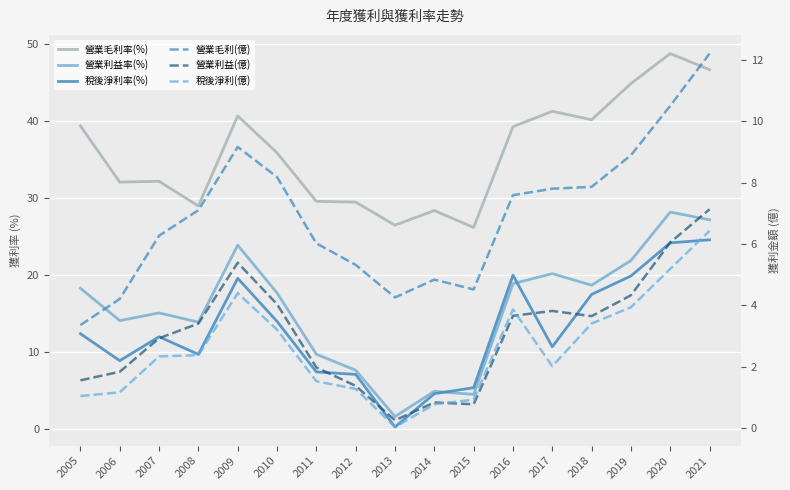

At how many categories does at least one series exceed 8?

17